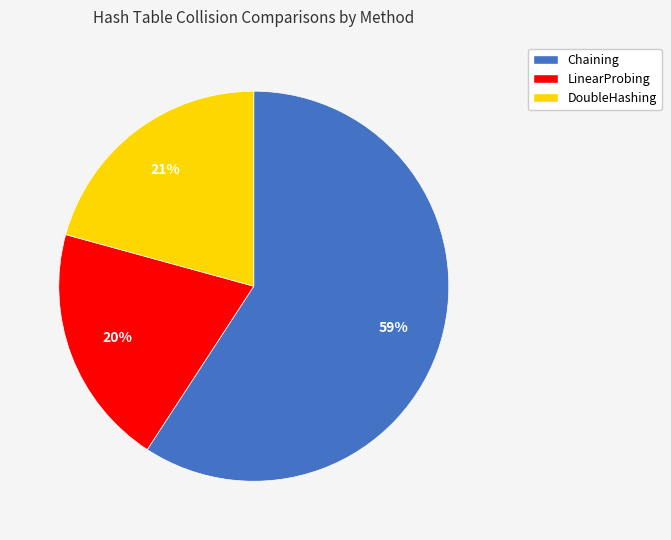

To the nearest percent, what is the average slice percentage?

33%